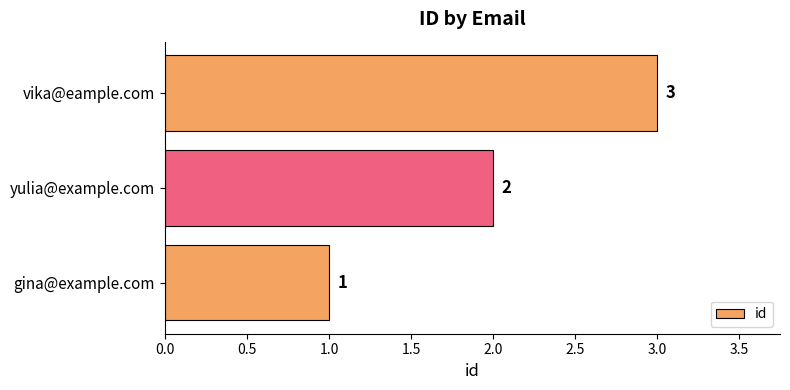

True or false: the data shows 1 at yulia@example.com.

False